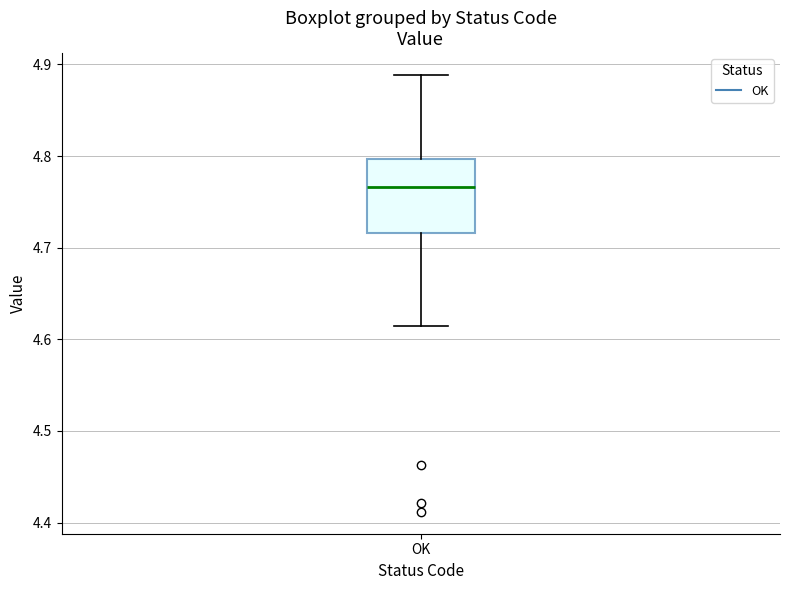

Where does the lower whisker of the box for OK end on the y-axis? The values are not printed on the chart, so give them approximately, as read against the axis.

4.61